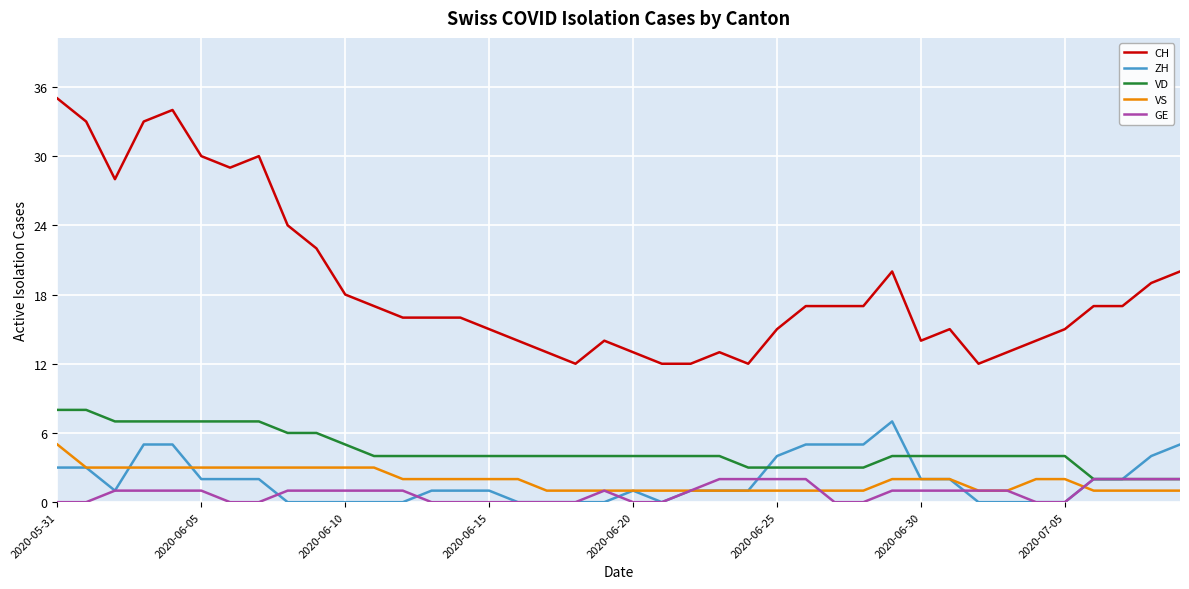

True or false: VS and CH cross at least once.

False